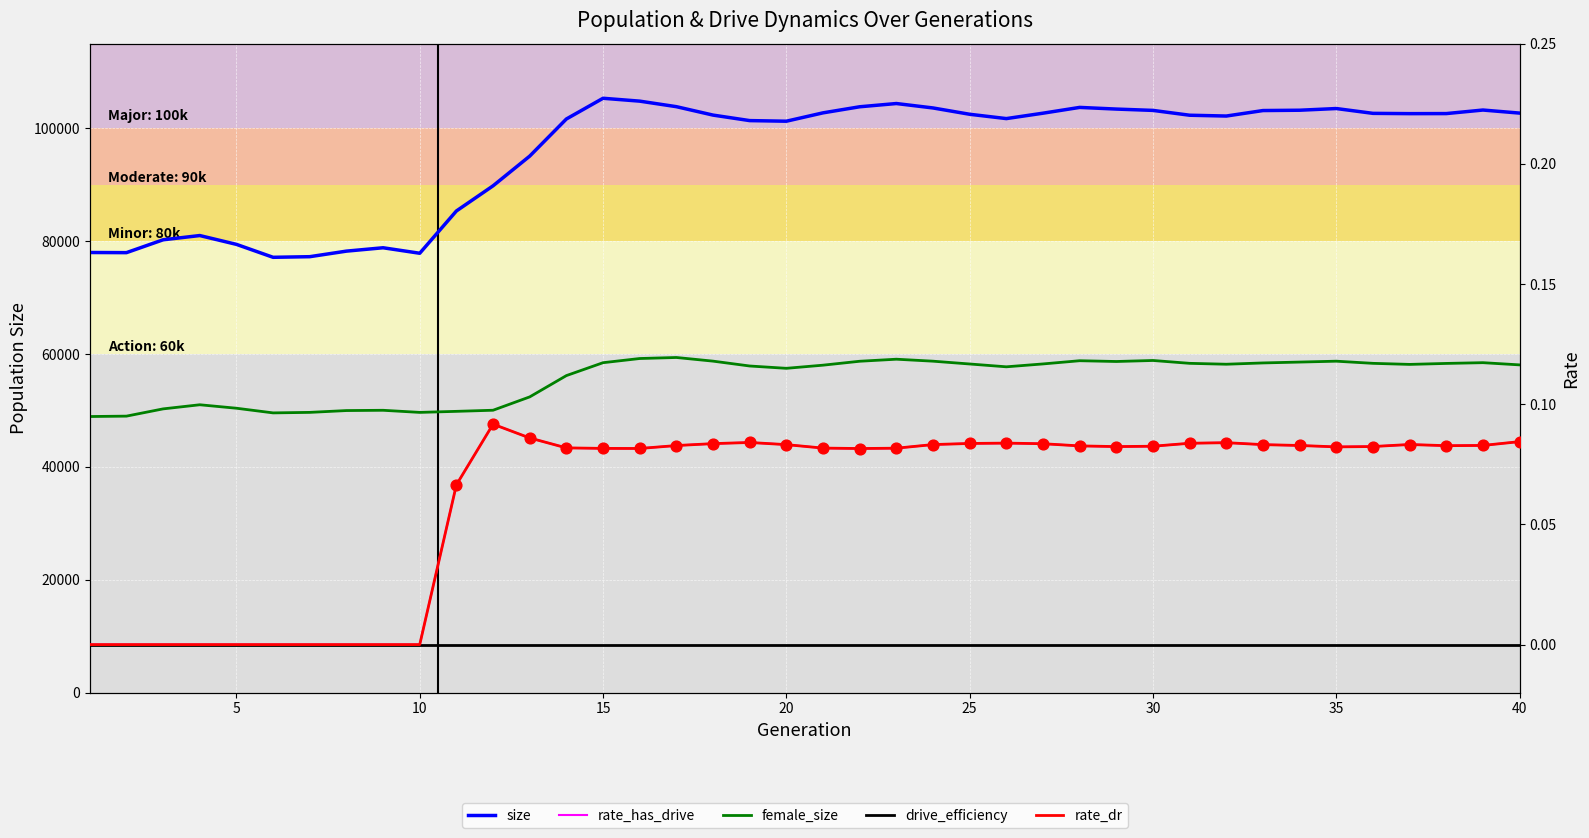

What are all the series names shown in the legend?

size, female_size, rate_dr, rate_has_drive, drive_efficiency